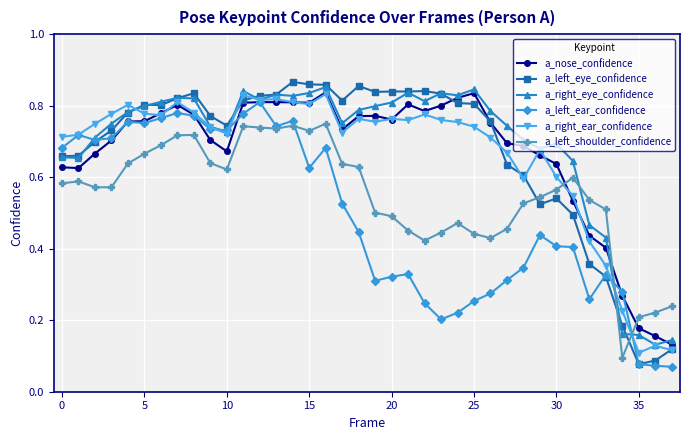

Count the a_right_ear_confidence values in the range 0 to 1.

38